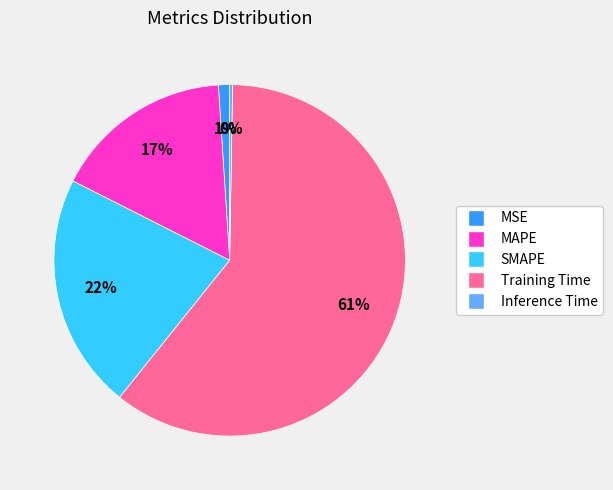

To the nearest percent, what is the difference between the MSE and SMAPE slice percentages?

21%